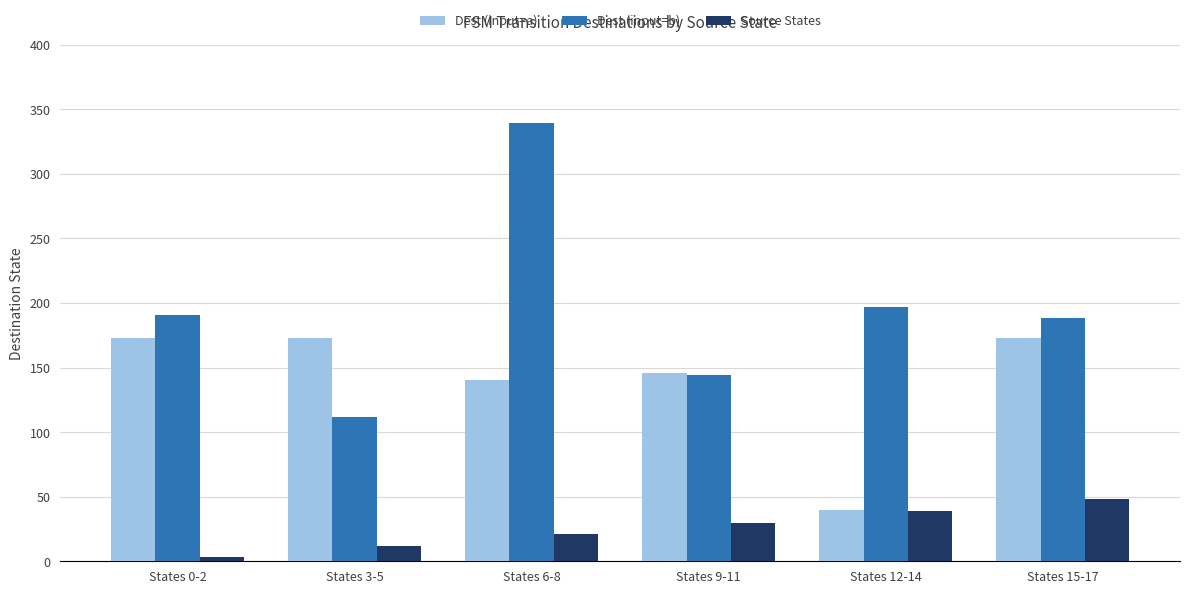

What is the label of the 1st bar from the right?

States 15-17